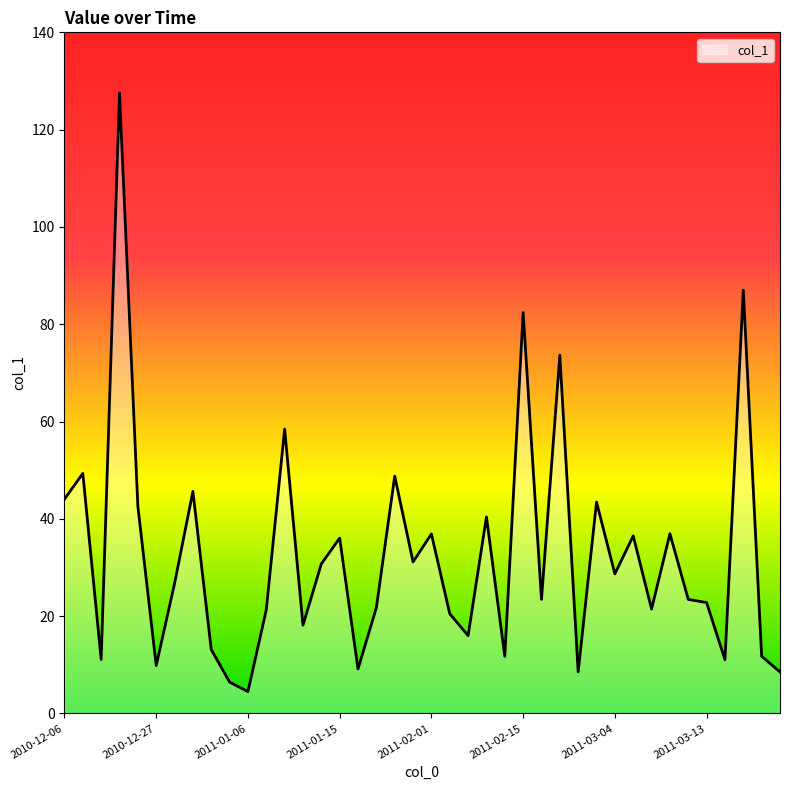

What is the minimum value shown in the chart?

4.5